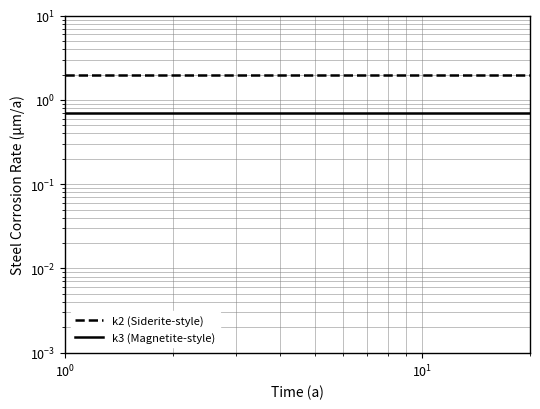

How many lines are shown in the chart?

2